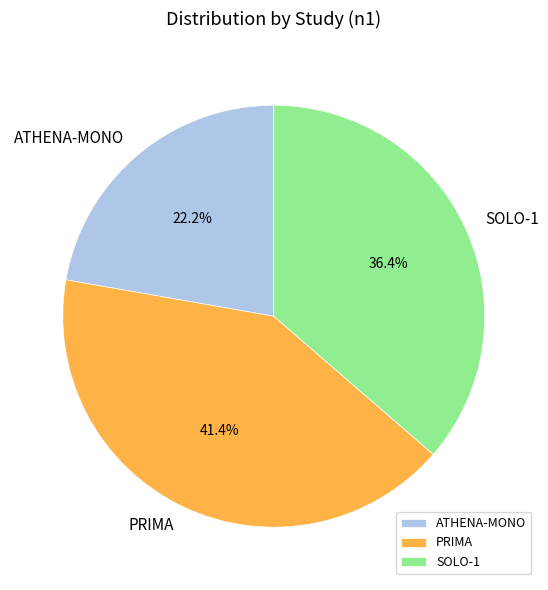

Rank the categories by value from highest to lowest.

PRIMA, SOLO-1, ATHENA-MONO